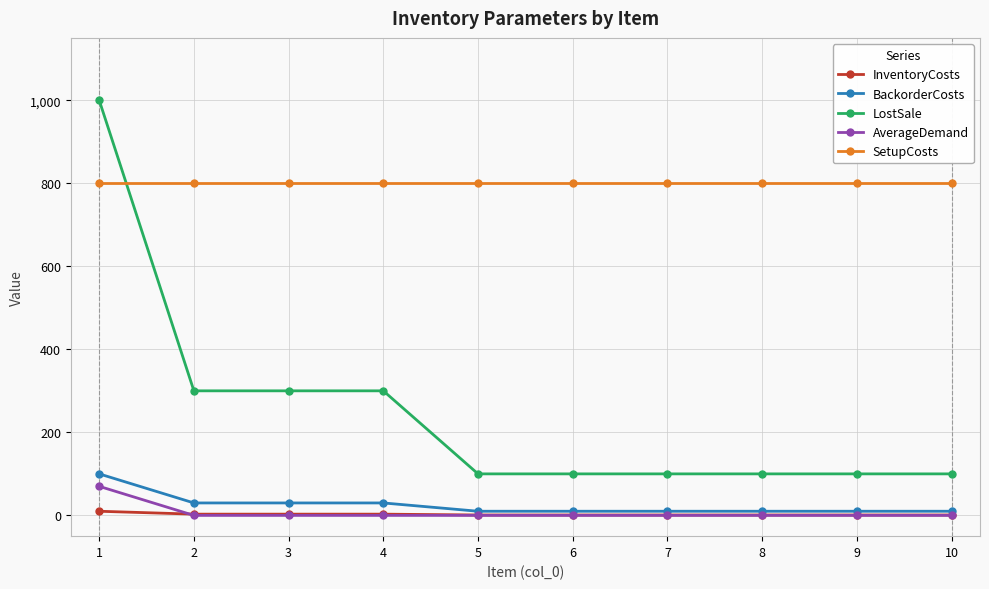

Which series has the largest total across all categories?

SetupCosts